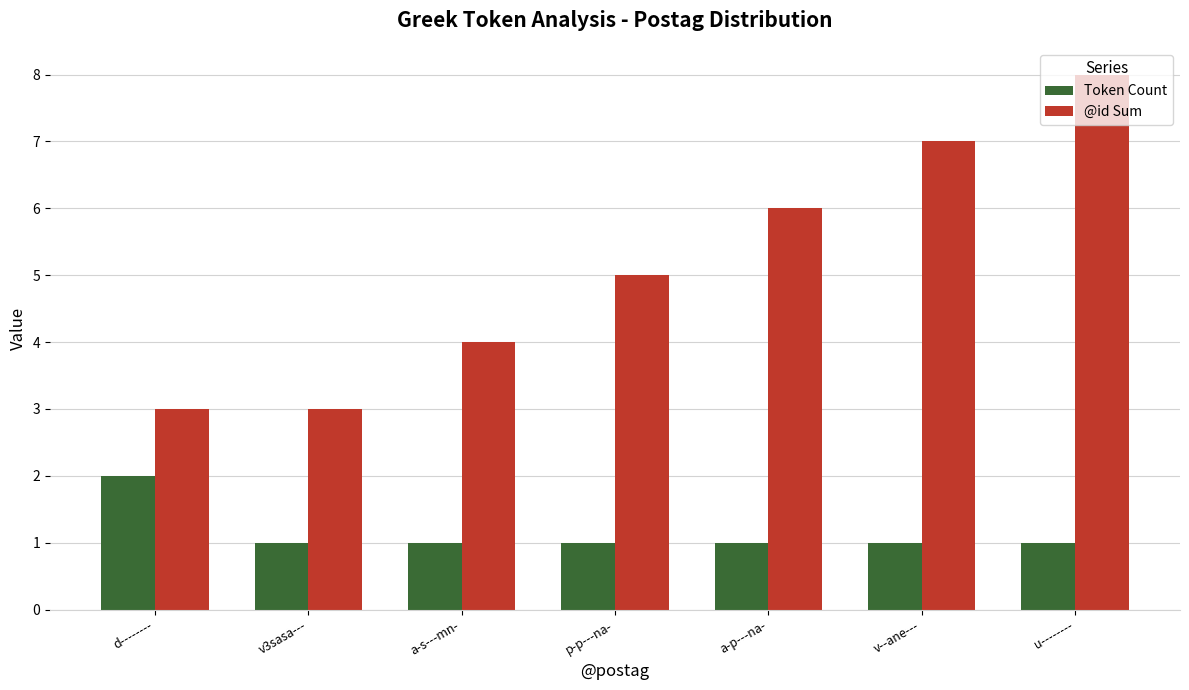

What is the sum of all Token Count values?

8